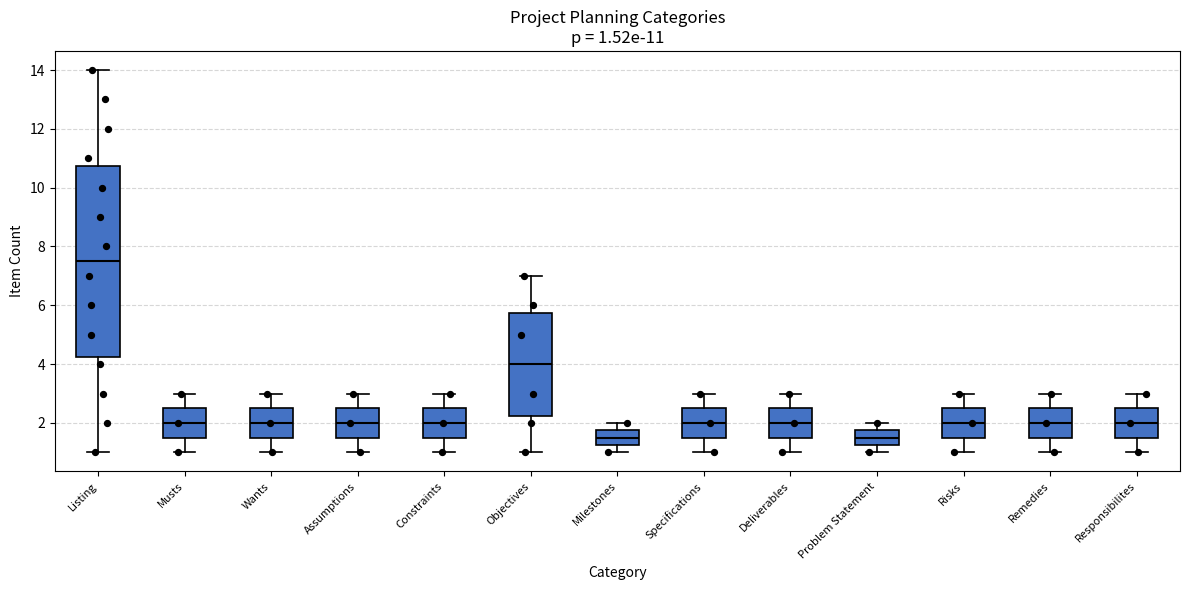

Which box is the tallest, from its lower edge to its upper edge?

Listing